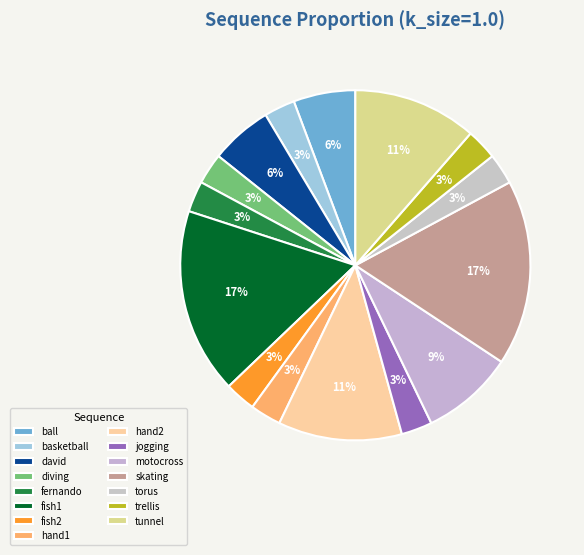

Is it true that diving is 1% of the pie?

False